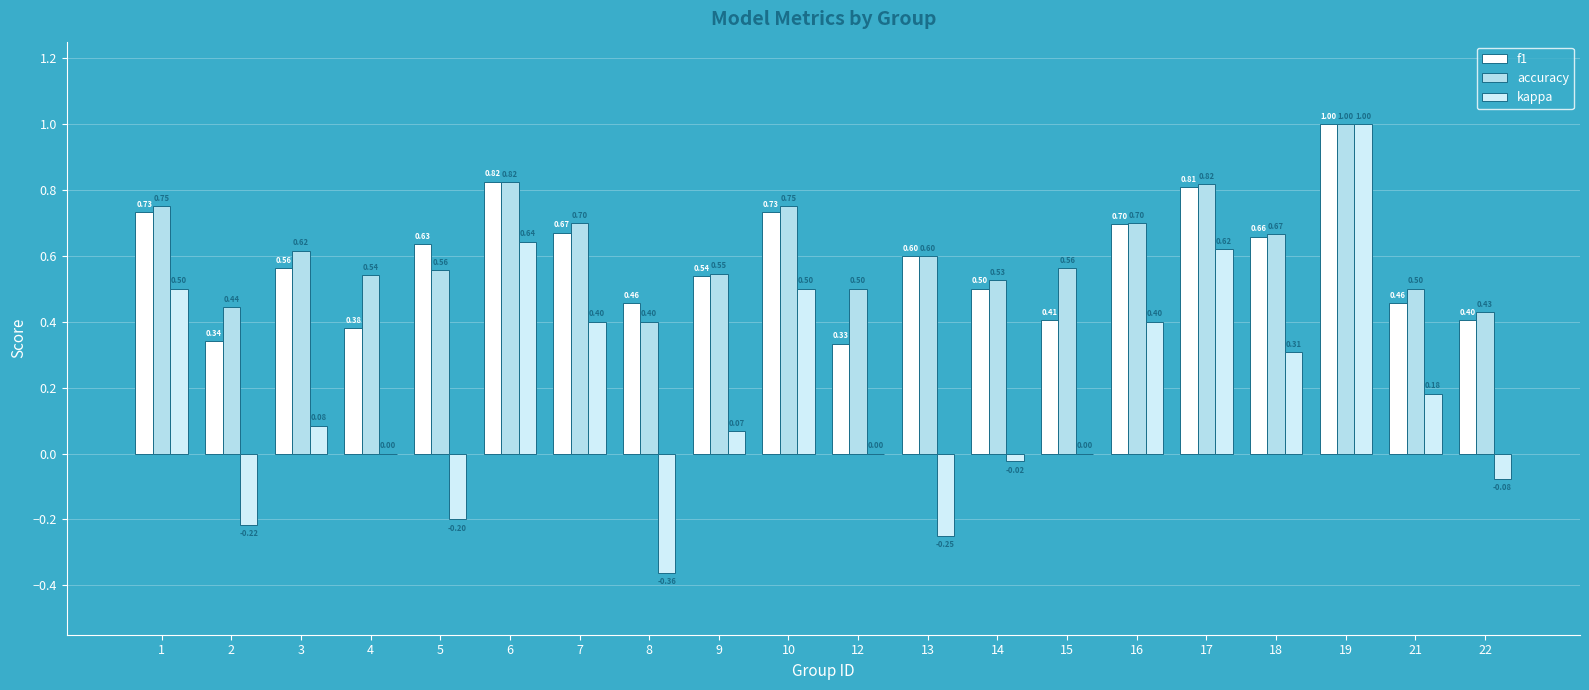

What is the lowest value of the kappa series?

-0.4